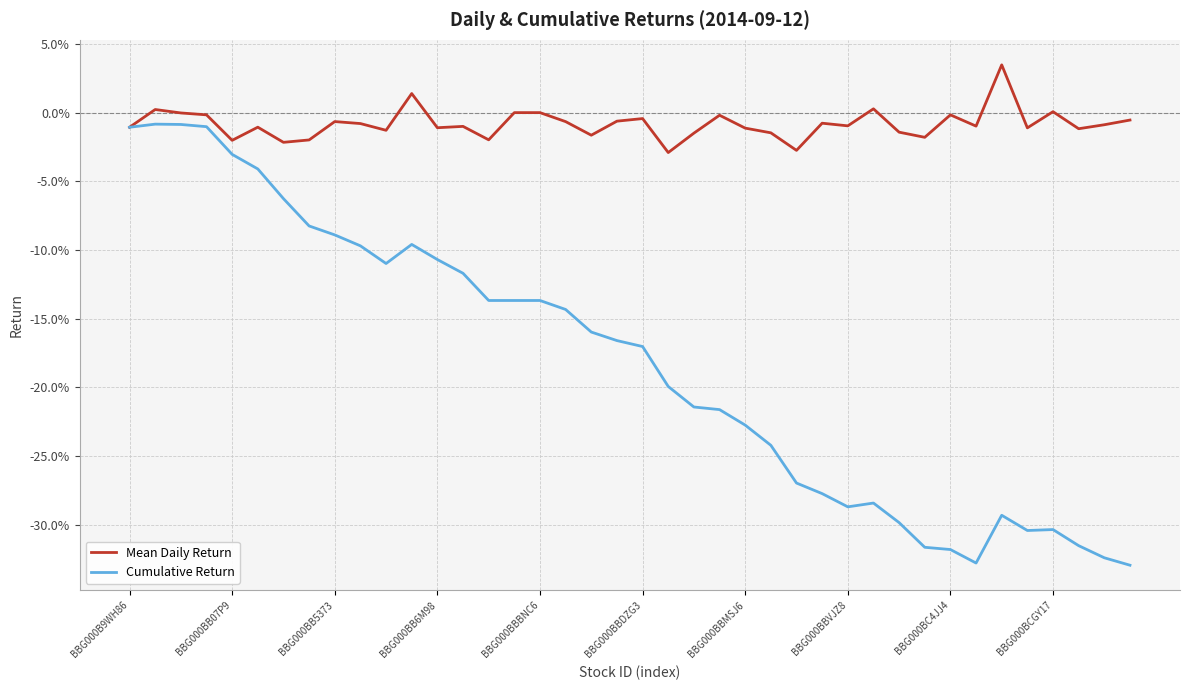

Is this an area chart (filled region under the line)?

No